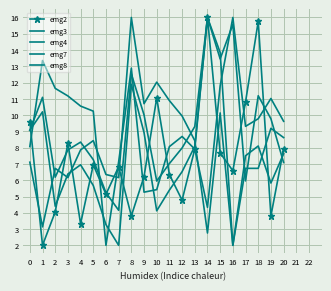

In emg2, how many points are higher than both neighbors (excluding endpoints)?

6